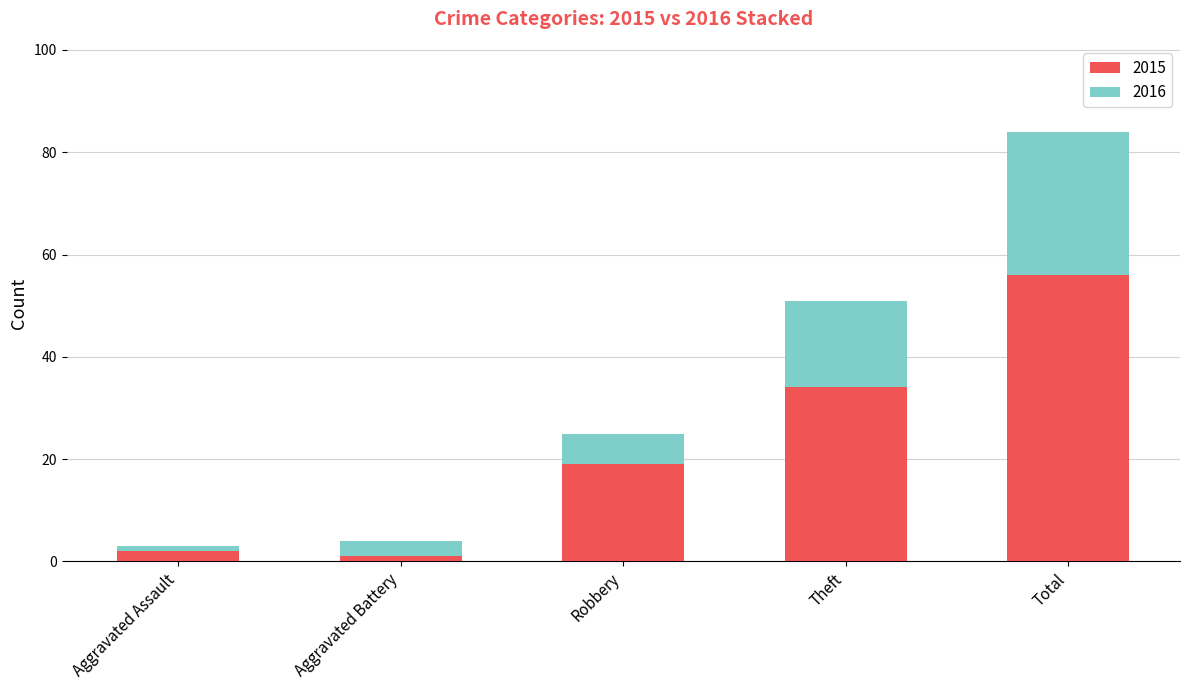

Reading right to left, what are the values for 2015?

Total=56	Theft=34	Robbery=19	Aggravated Battery=1	Aggravated Assault=2